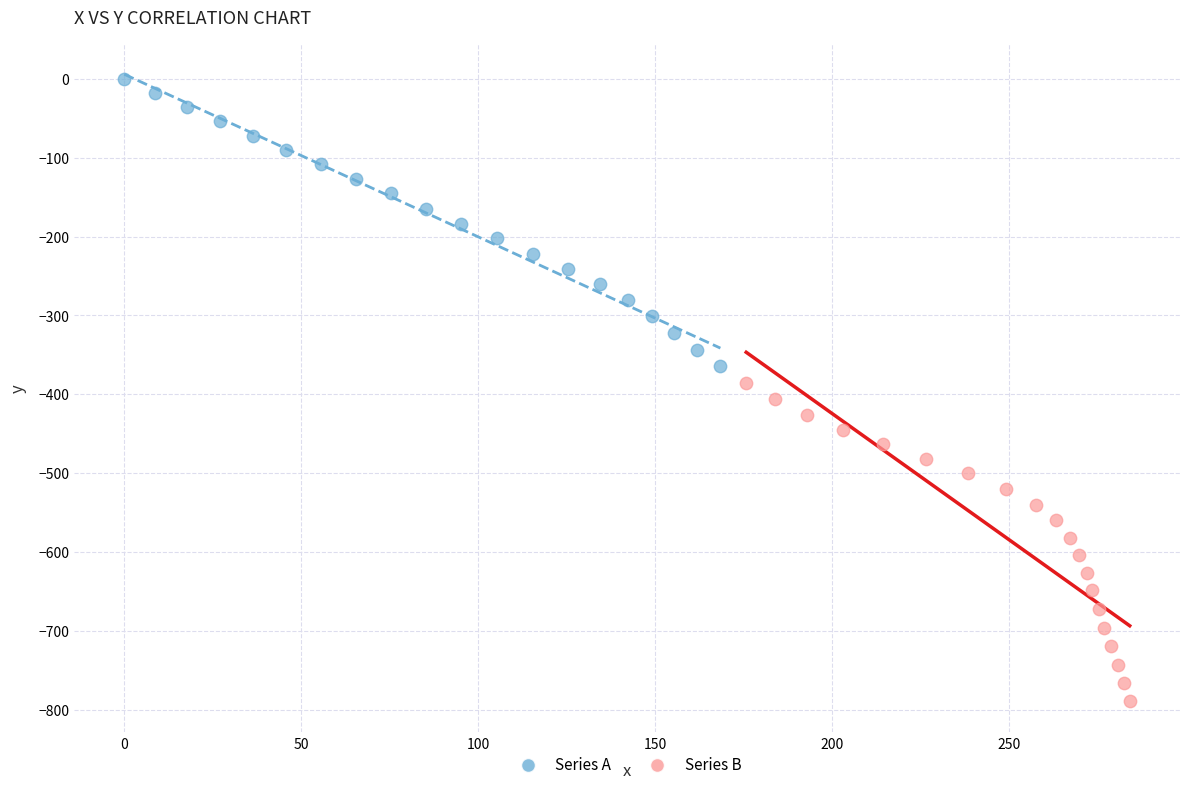

Which series has the widest spread of Y values?

Series B